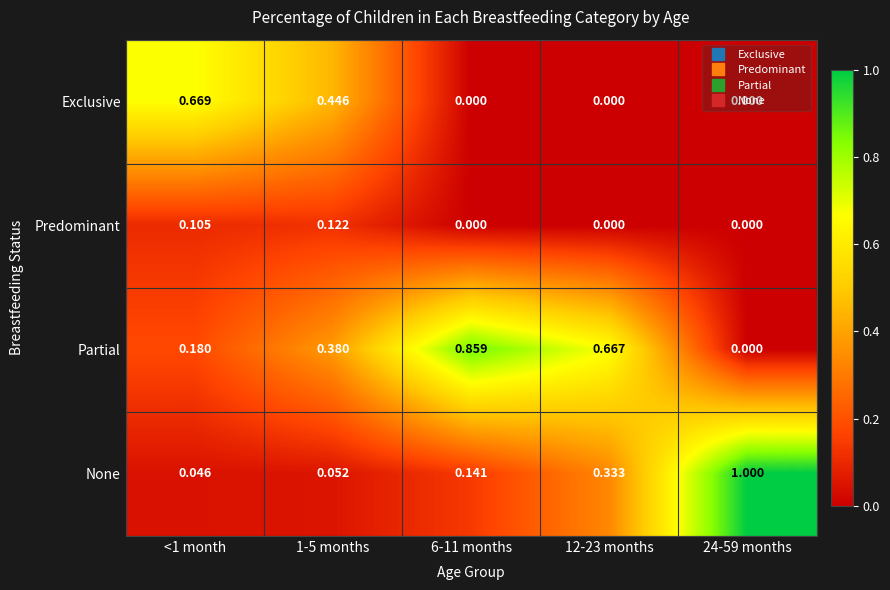

Which series has the largest range (max minus min)?

None